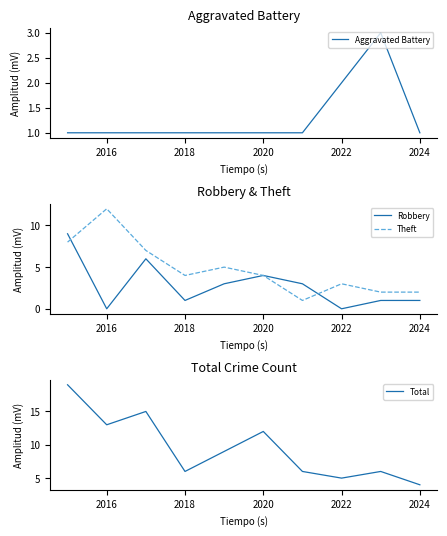

Is it true that Robbery equals 4 at 2020?

True